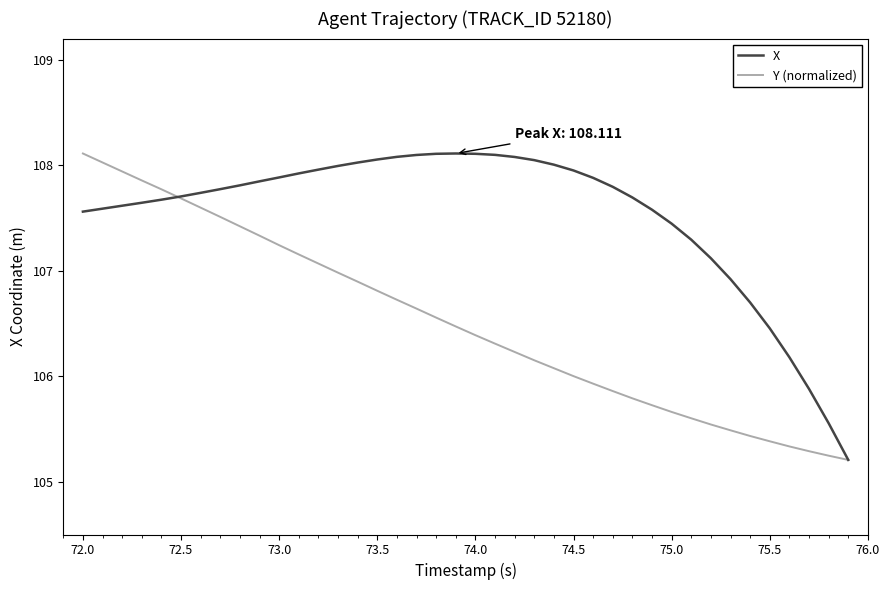

What is the maximum value shown in the chart?

108.1